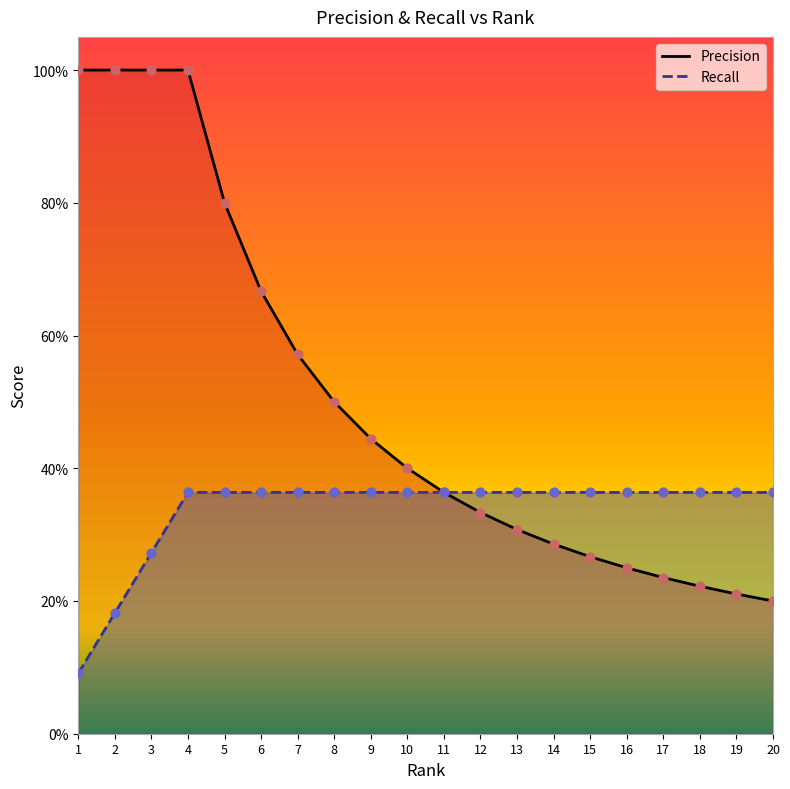

Which series contains the highest Y value?

Precision